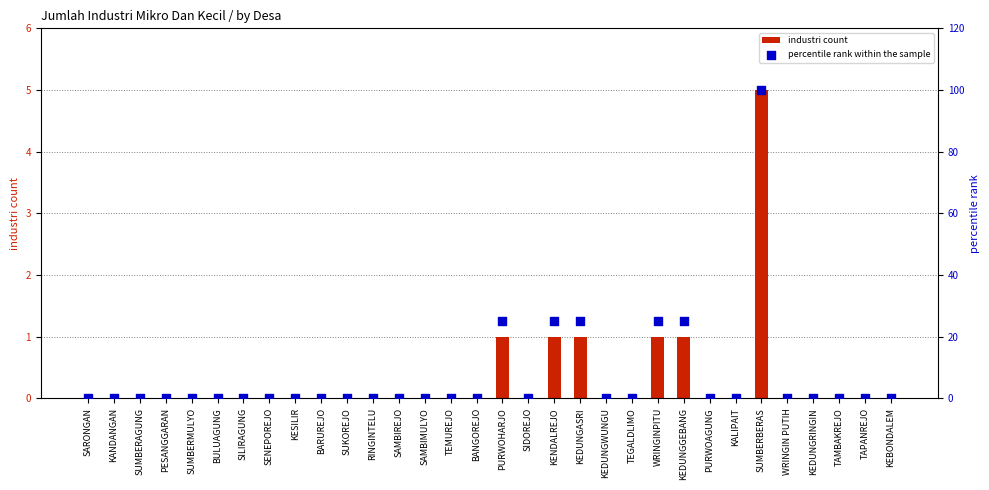

Which series has the widest spread of Y values?

percentile rank within the sample